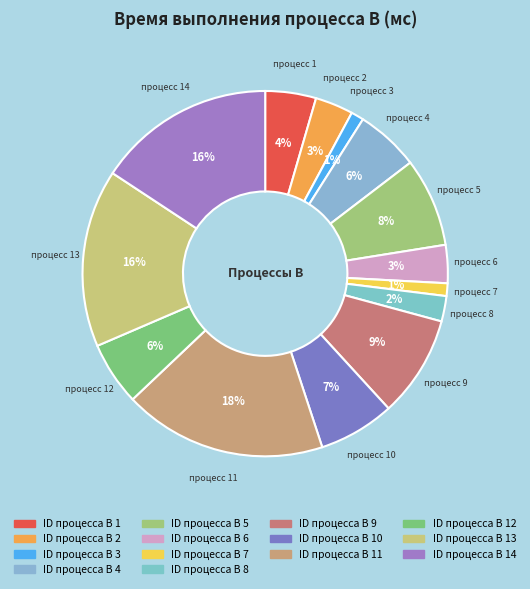

Is there any slice that represents more than half of the pie?

No